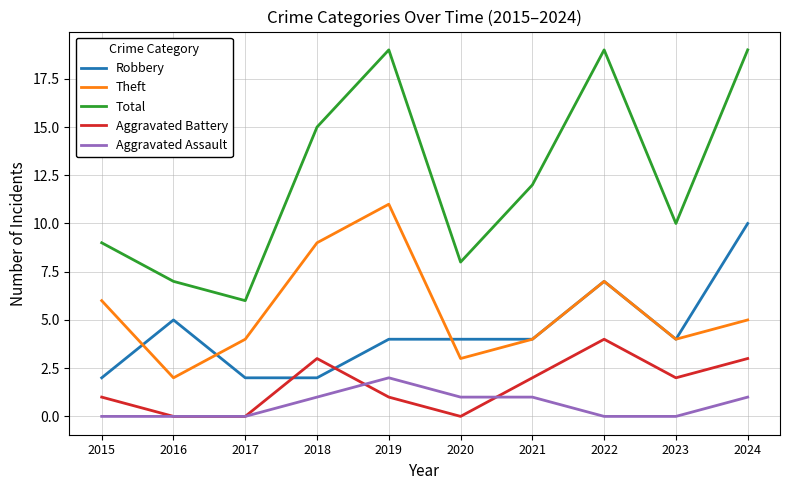

Which series has the largest total across all categories?

Total